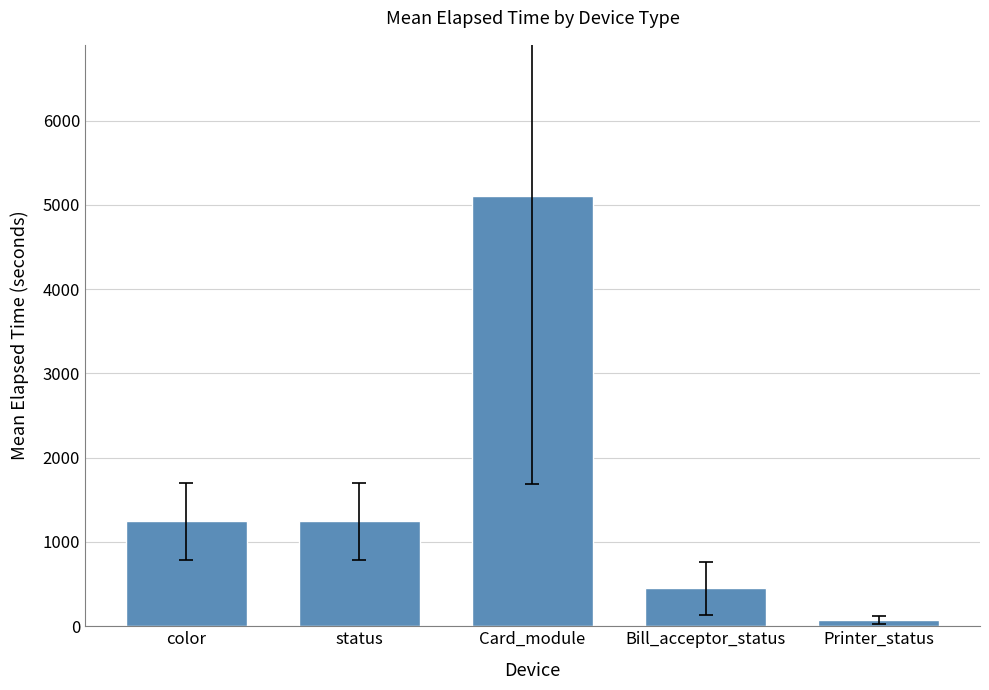

What is the sum of all values?

8124.0